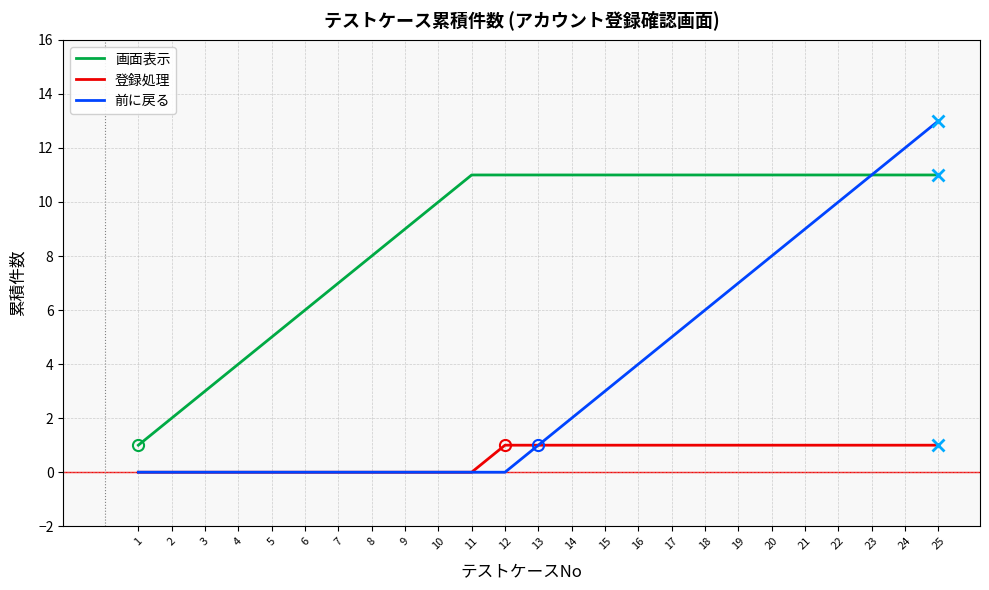

Rank the series by their maximum value, from highest to lowest.

前に戻る, 画面表示, 登録処理